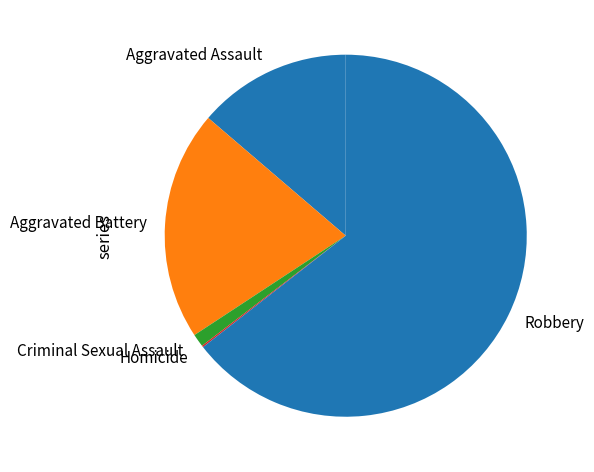

Which category has the biggest portion of the pie?

Robbery